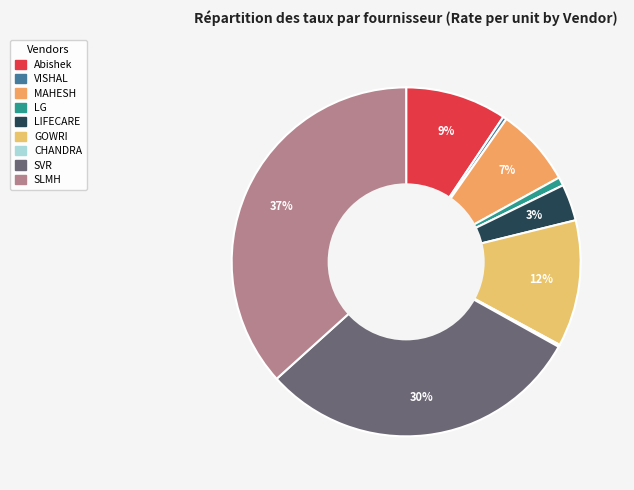

Does any single category account for the majority?

No